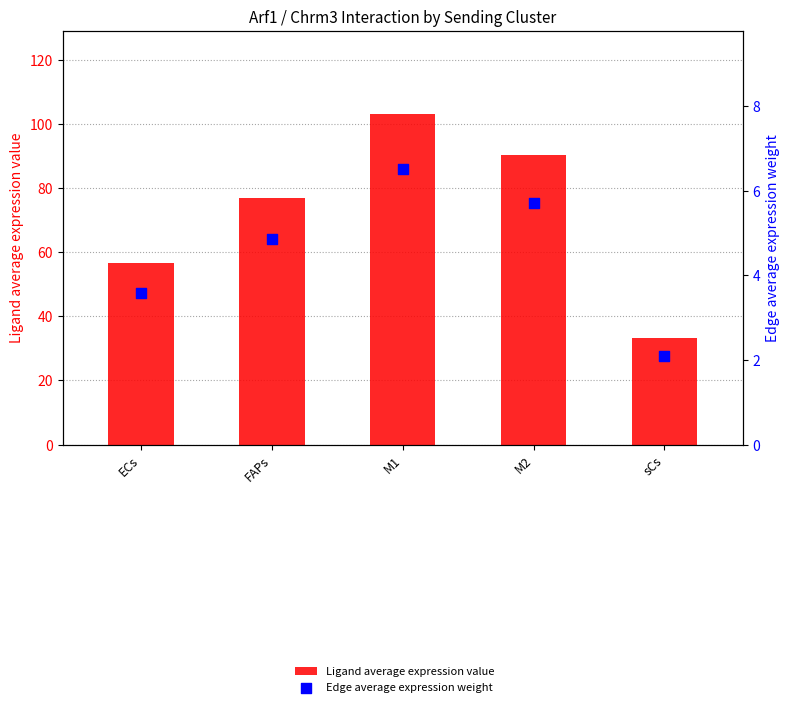

Which series has the largest total across all categories?

Ligand average expression value